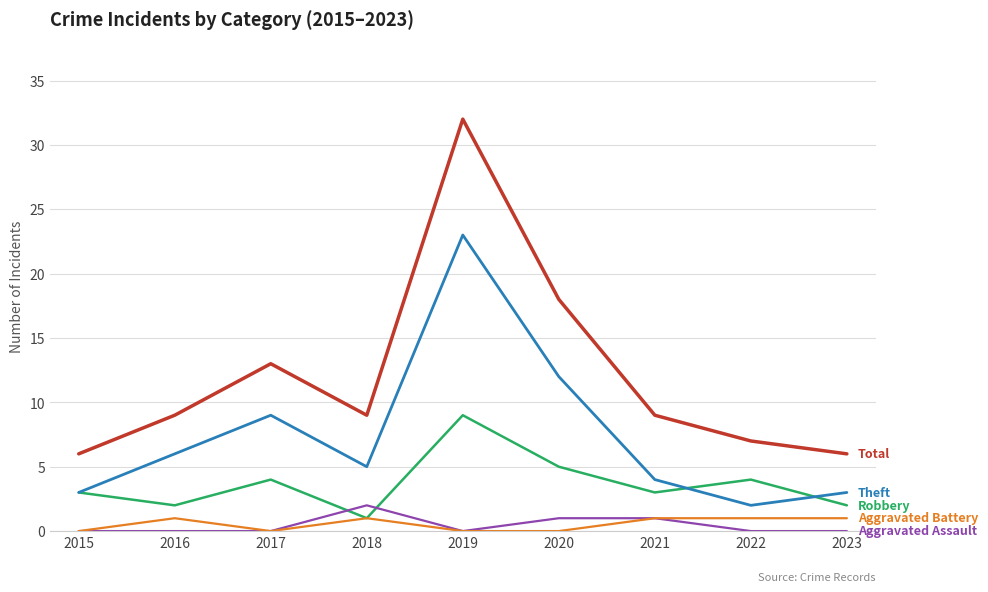

At which category is the sum across all series the highest?

2019